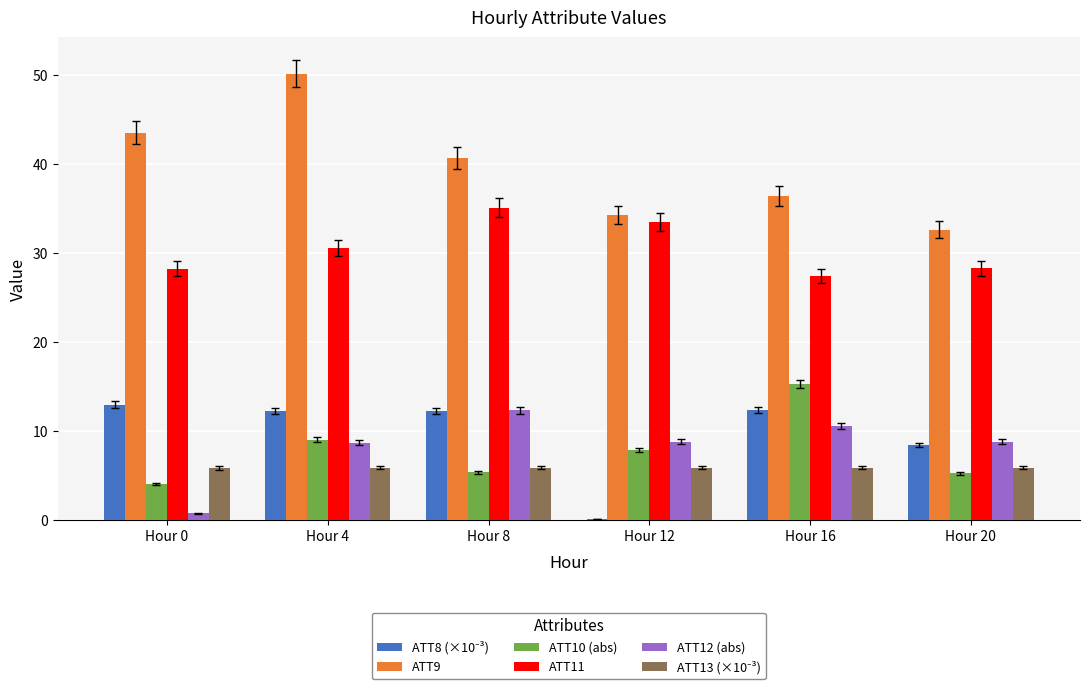

Is it true that ATT11 equals 14.9 at Hour 12?

False